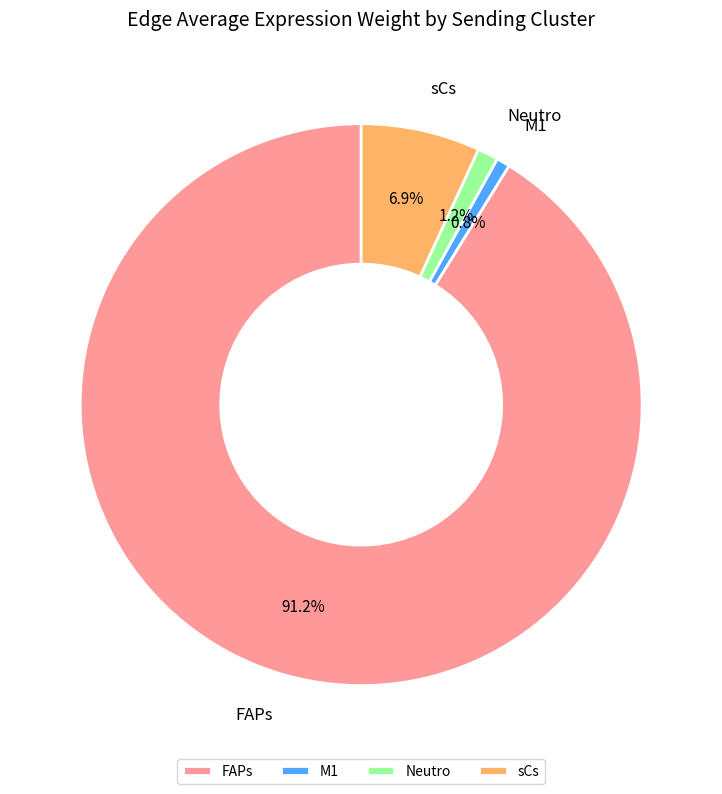

To the nearest percent, what is the combined percentage of Neutro and sCs?

8%